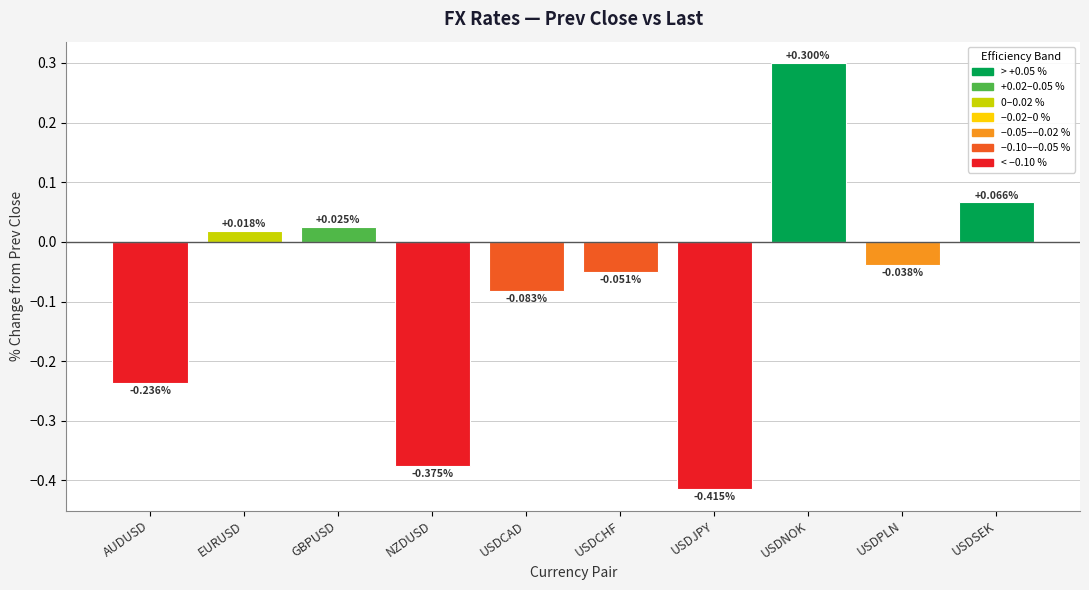

What is the label of the 2nd bar from the left?

EURUSD